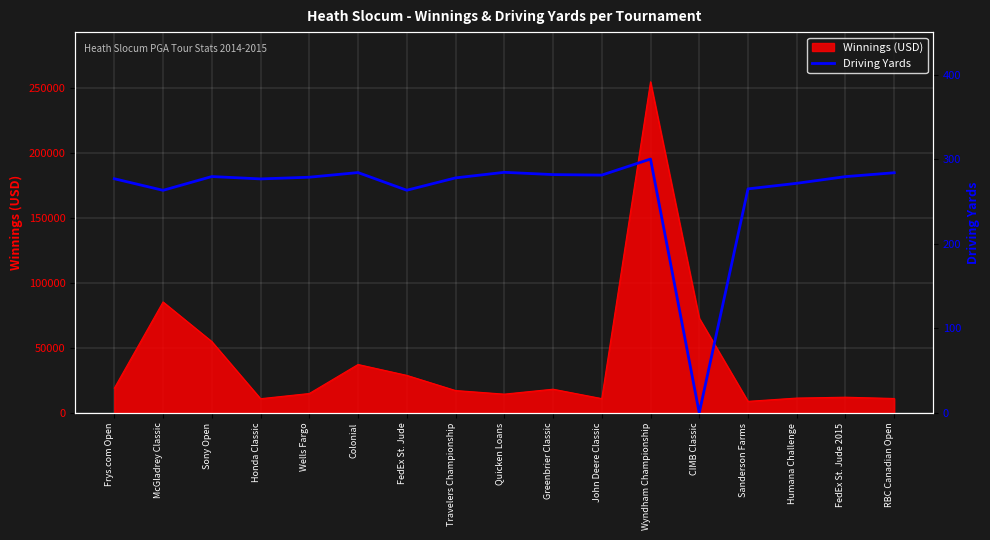

Count the number of categories in the chart.

17